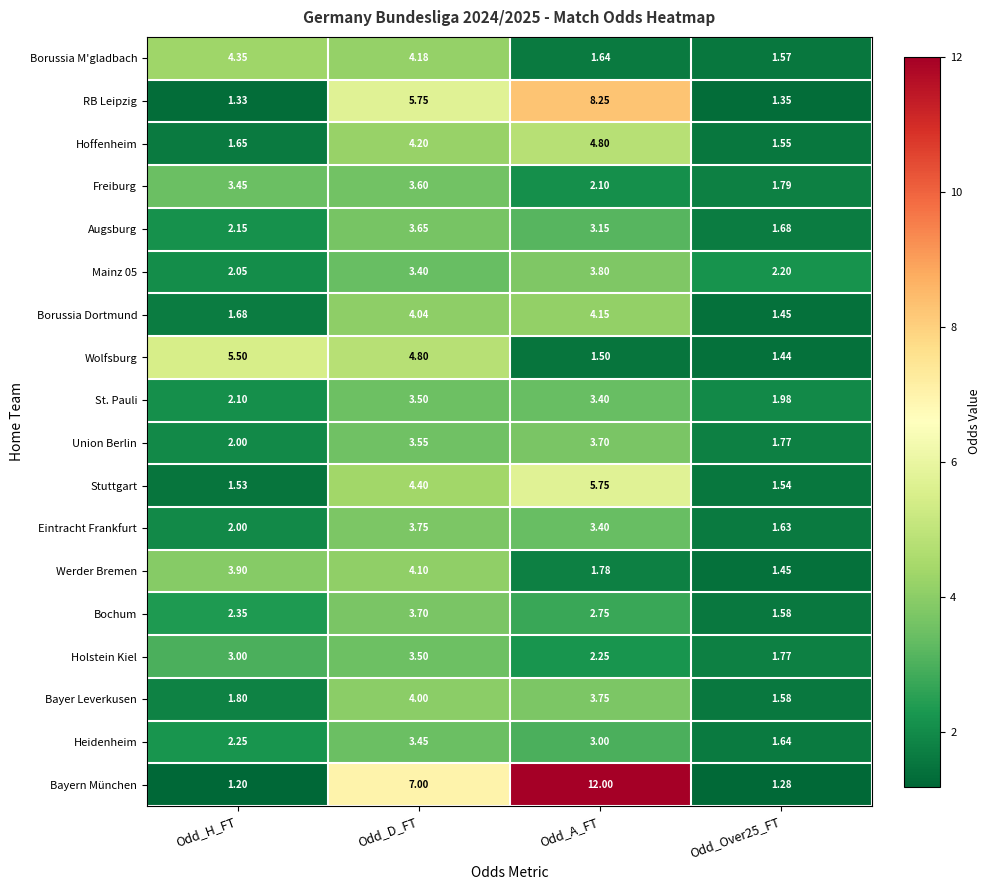

Which series changed the most between Odd_H_FT and Odd_Over25_FT?

Wolfsburg